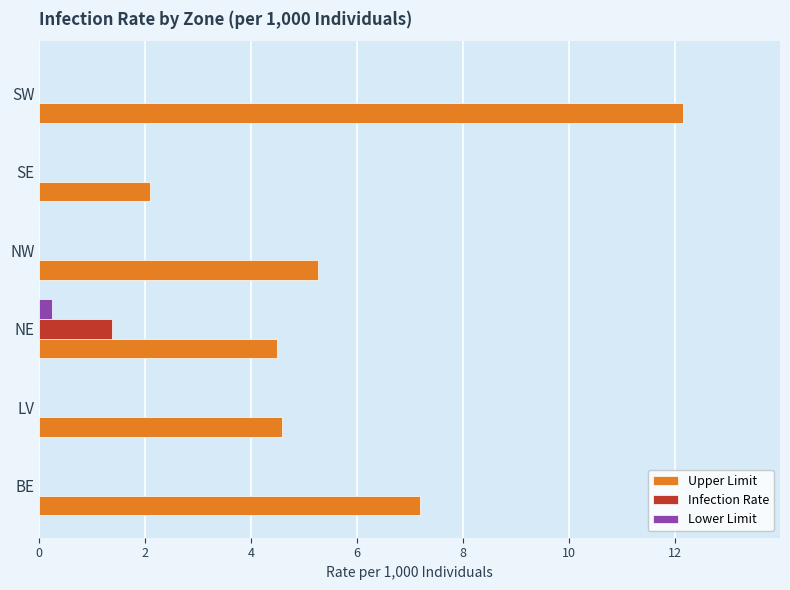

What is the greatest value displayed?

12.2